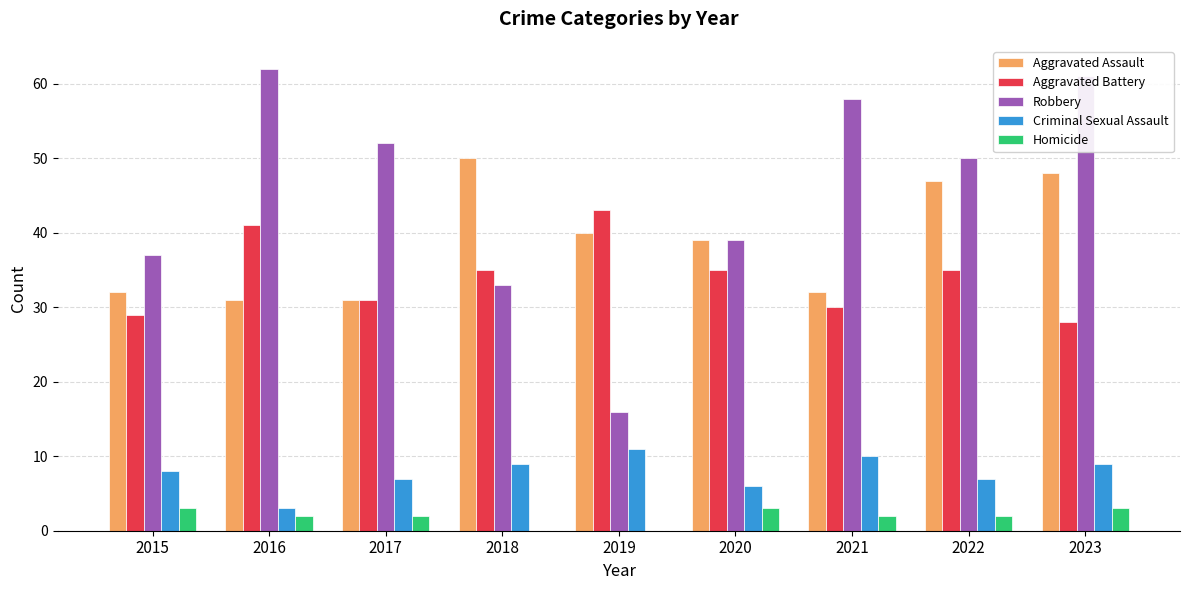

What are all the series names shown in the legend?

Aggravated Assault, Aggravated Battery, Robbery, Criminal Sexual Assault, Homicide